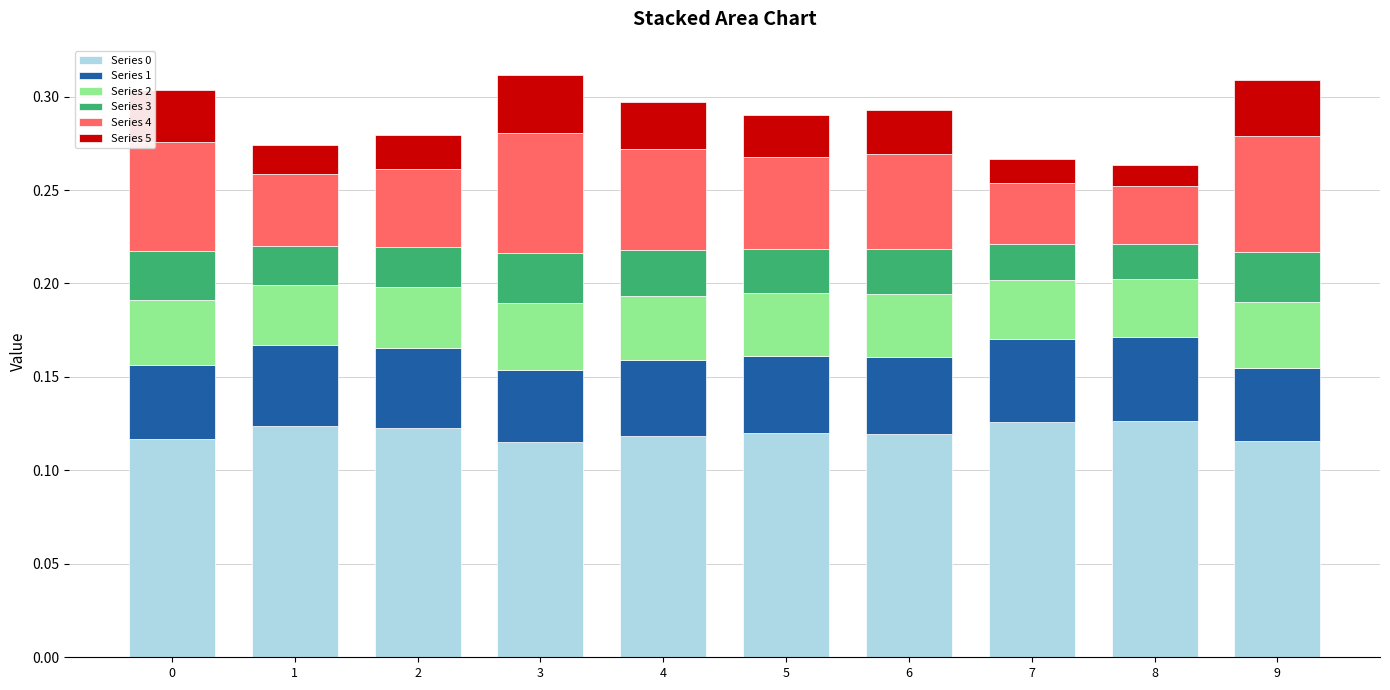

What is the sum of all Series 0 values?

1.2